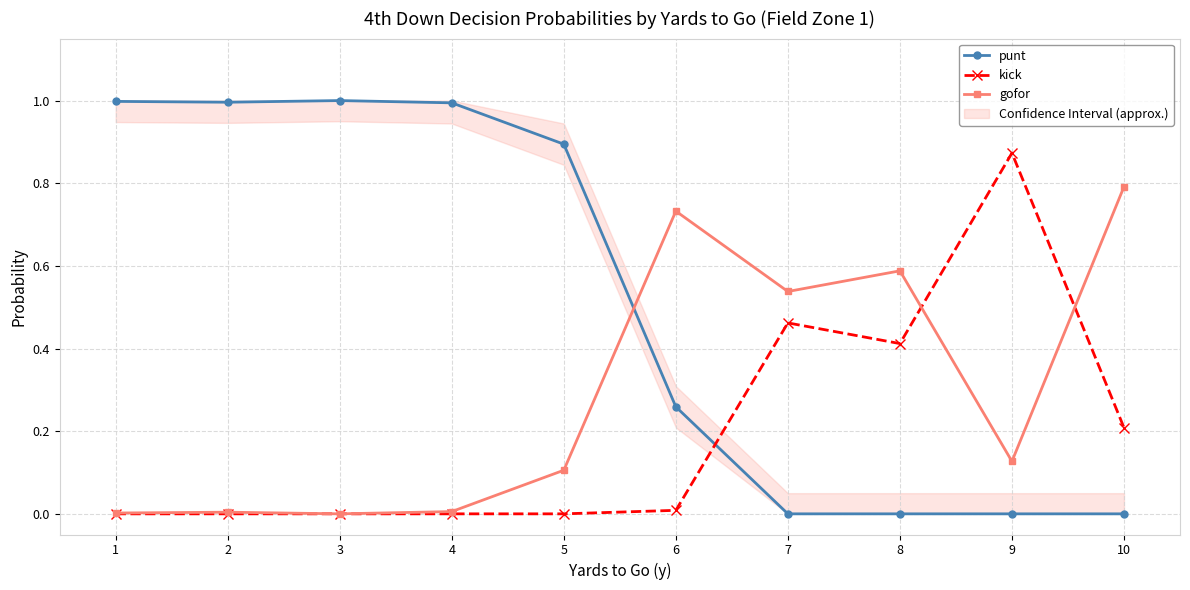

The gofor series shows 0.6 at 8. True or false?

True